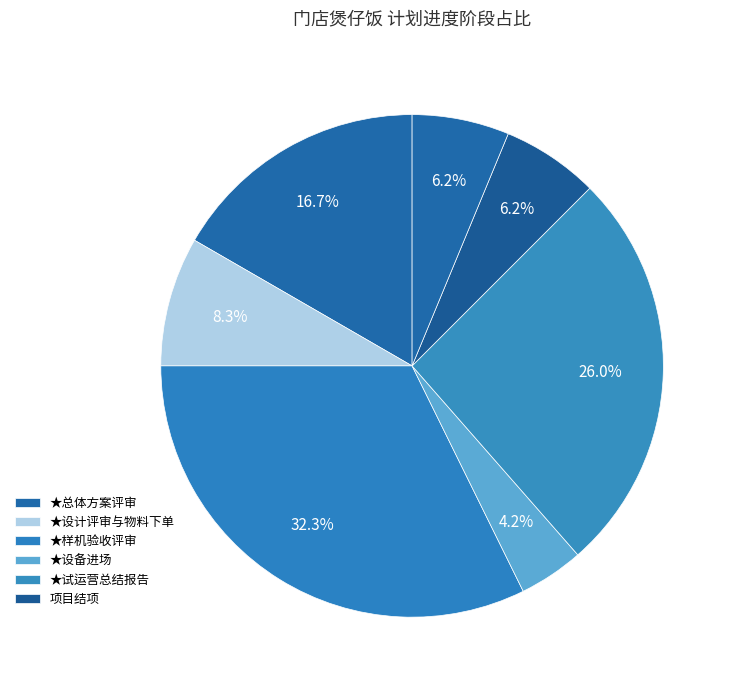

Is there a majority slice in this chart?

No